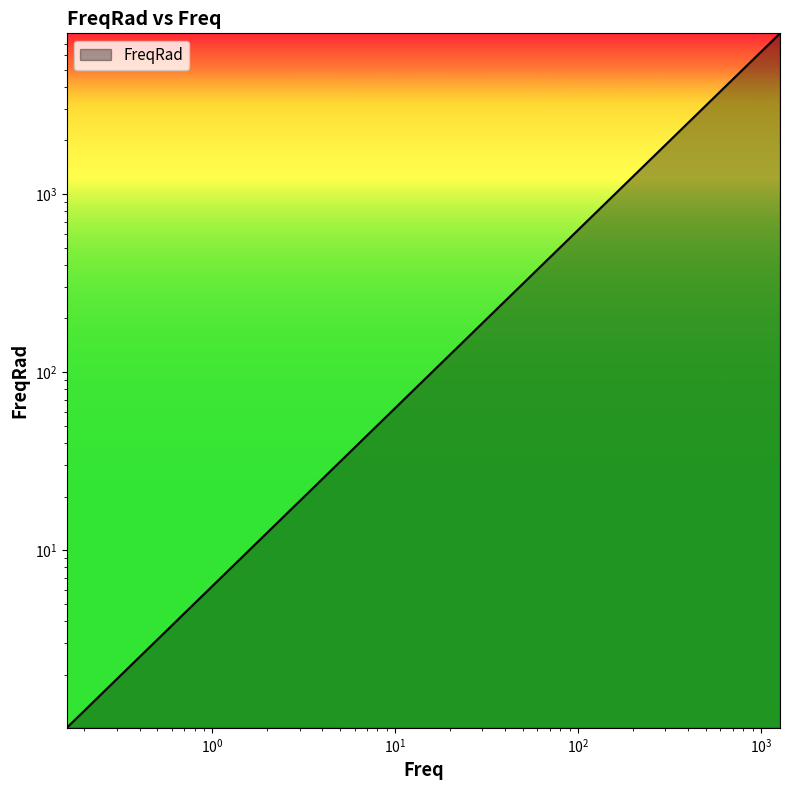

What is the greatest value displayed?

7985.5